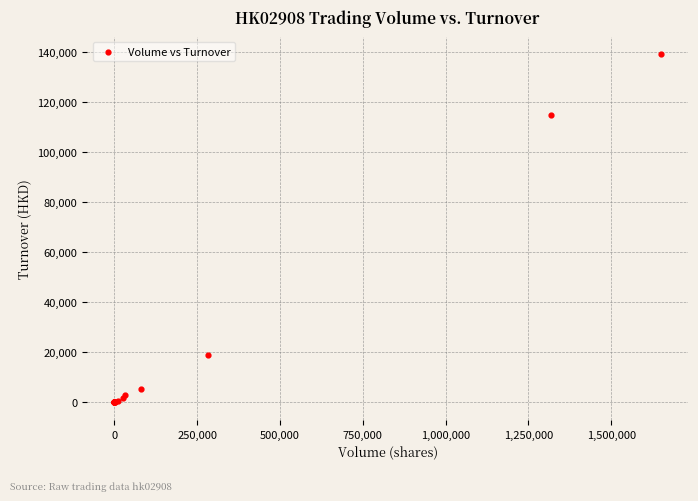

What Y value in the scatter plot is closest to 69520?

114522